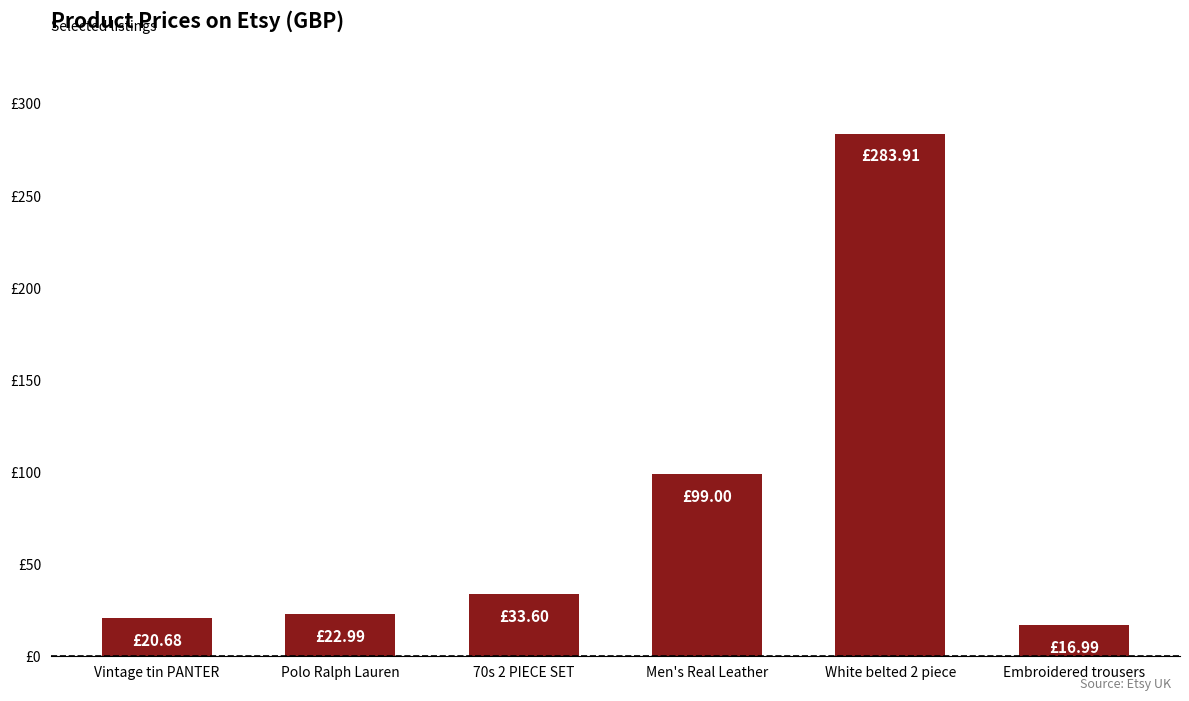

Is it true that the value at Men's Real Leather is 99.0?

True